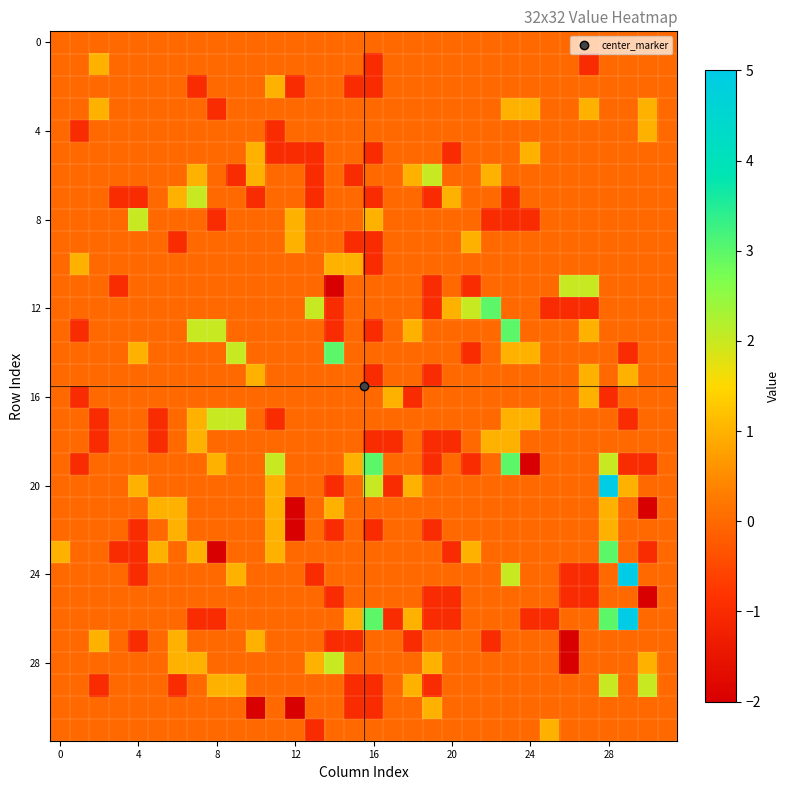

Which category has the highest value across all series?

28